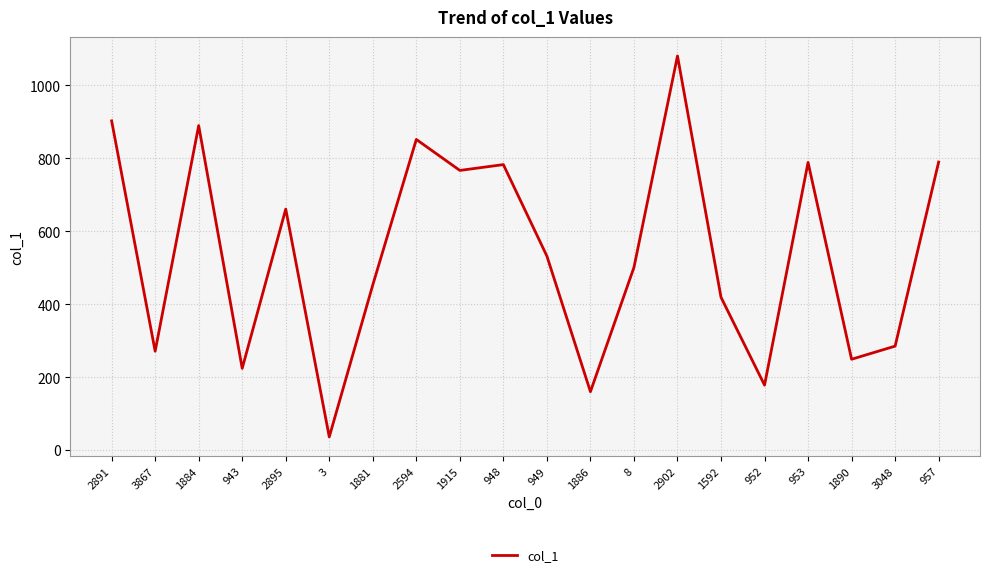

Does the chart display data point markers on the line(s)?

No